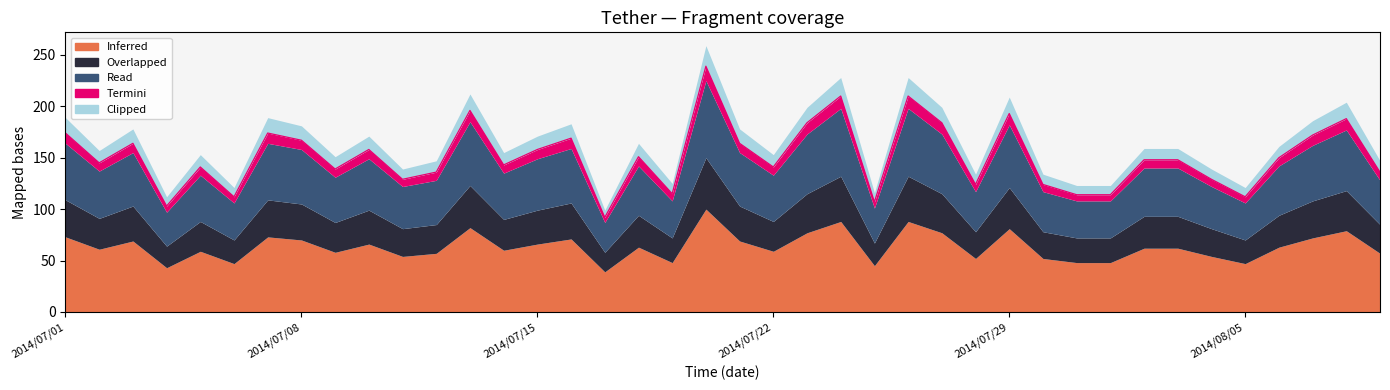

Count the number of categories in the chart.

40